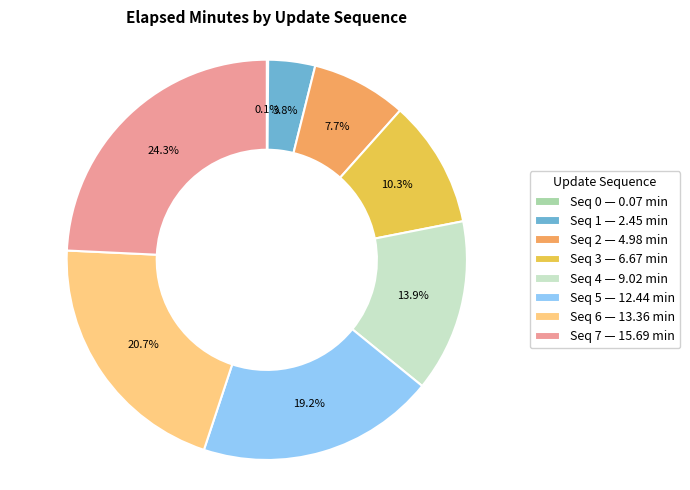

What is the largest slice in the pie chart?

Seq 7 — 15.69 min